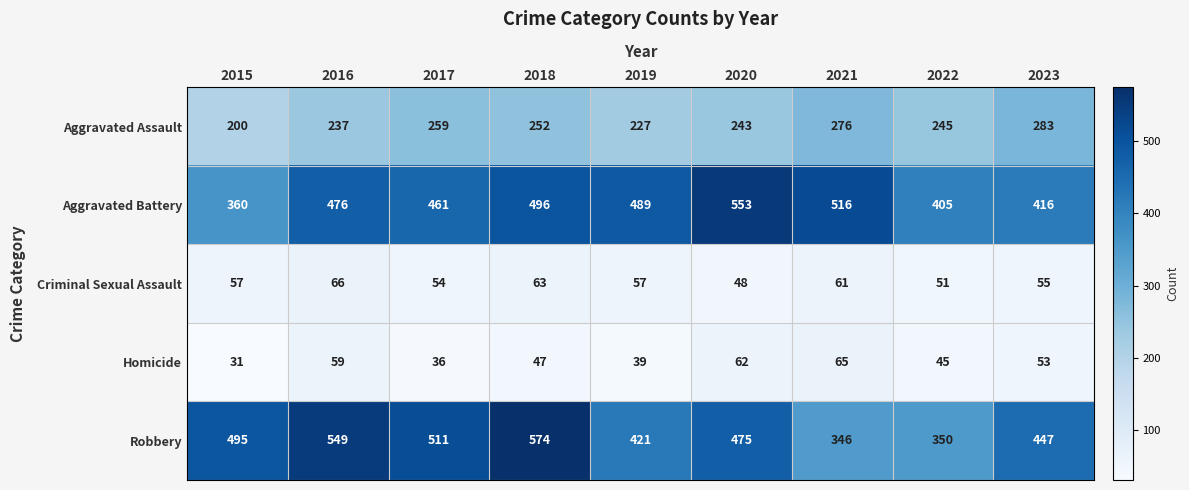

At which label does Homicide reach its minimum?

2015